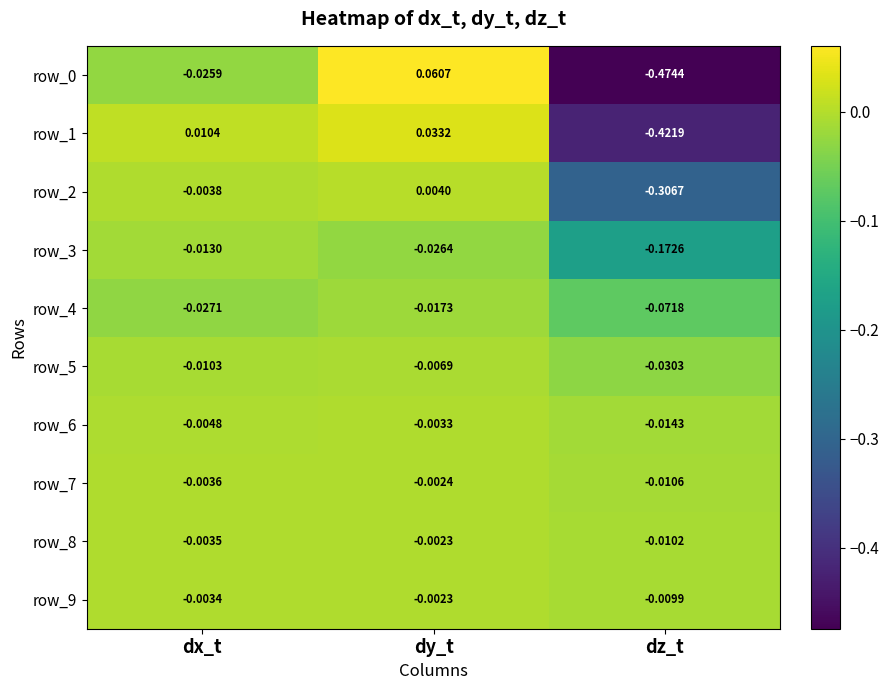

At which category is the sum across all series the highest?

dy_t